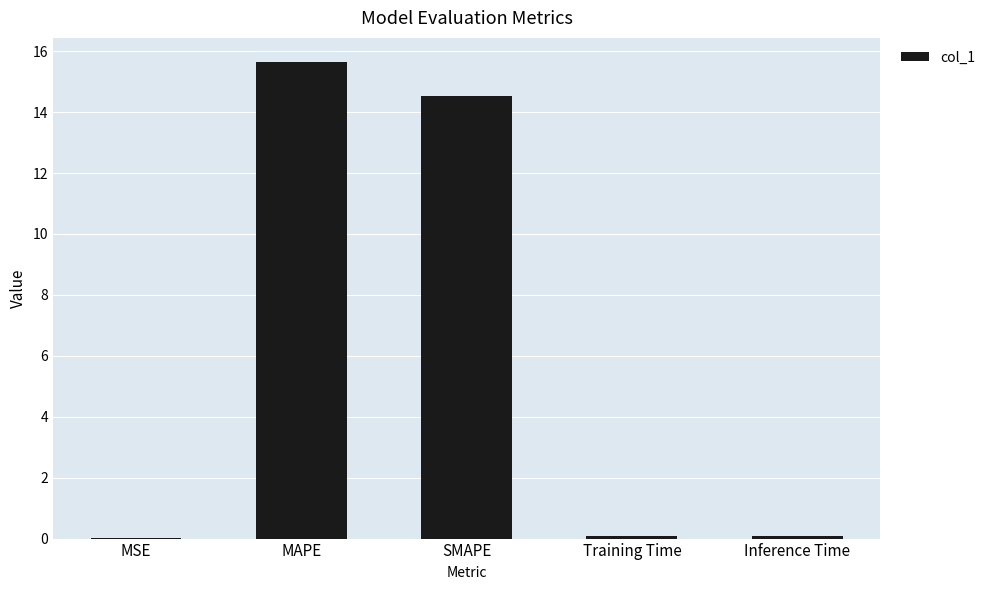

What value does the data have at MAPE?

15.7